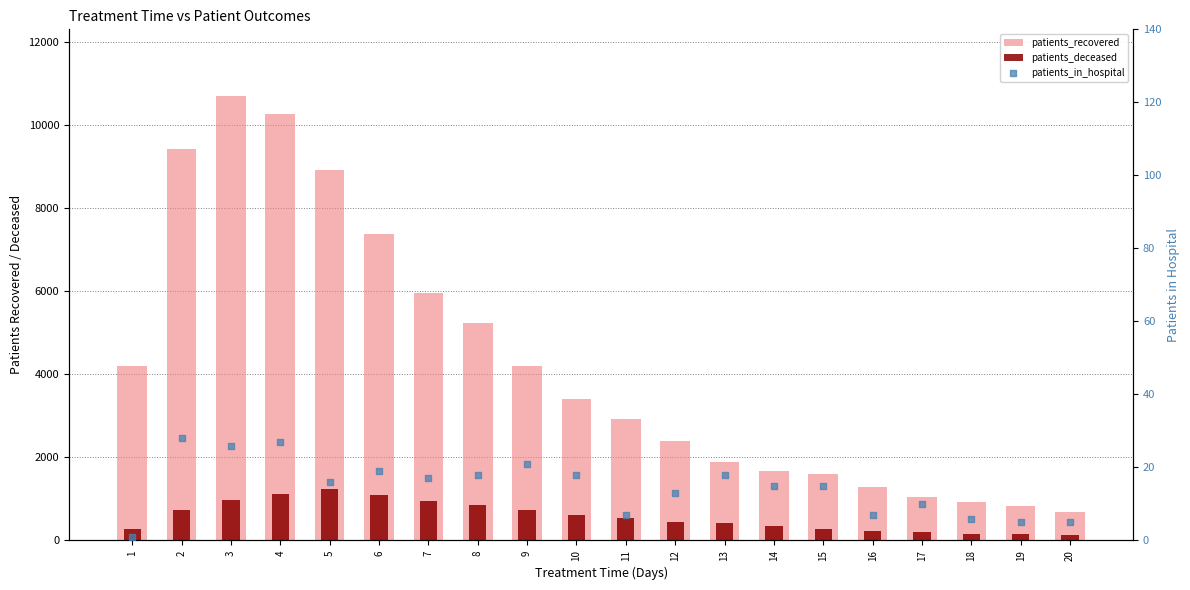

What are all the series names shown in the legend?

patients_recovered, patients_deceased, patients_in_hospital